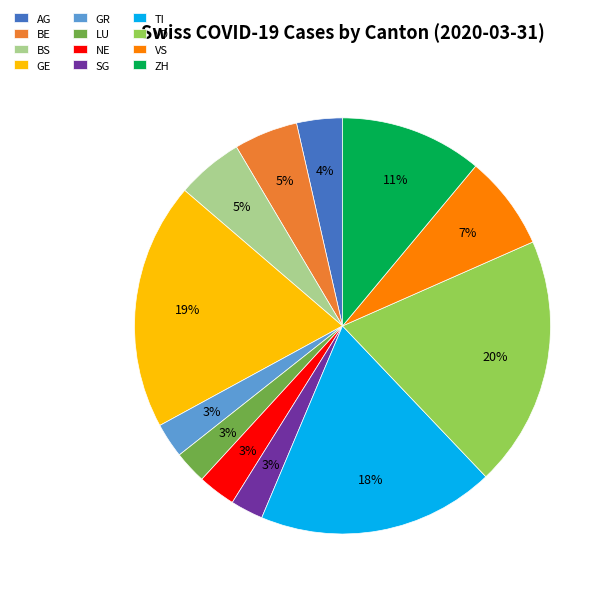

Between TI and GE, which is larger?

GE